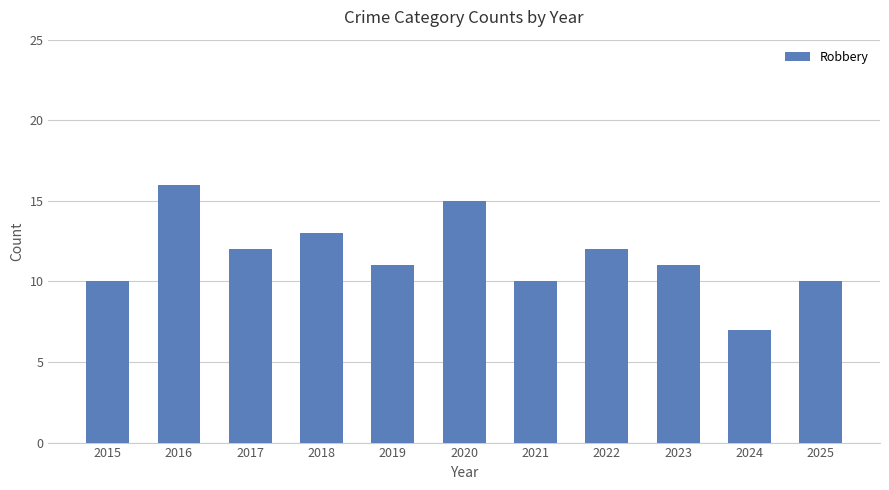

Reading left to right, transcribe all the data shown in this chart.

10	16	12	13	11	15	10	12	11	7	10